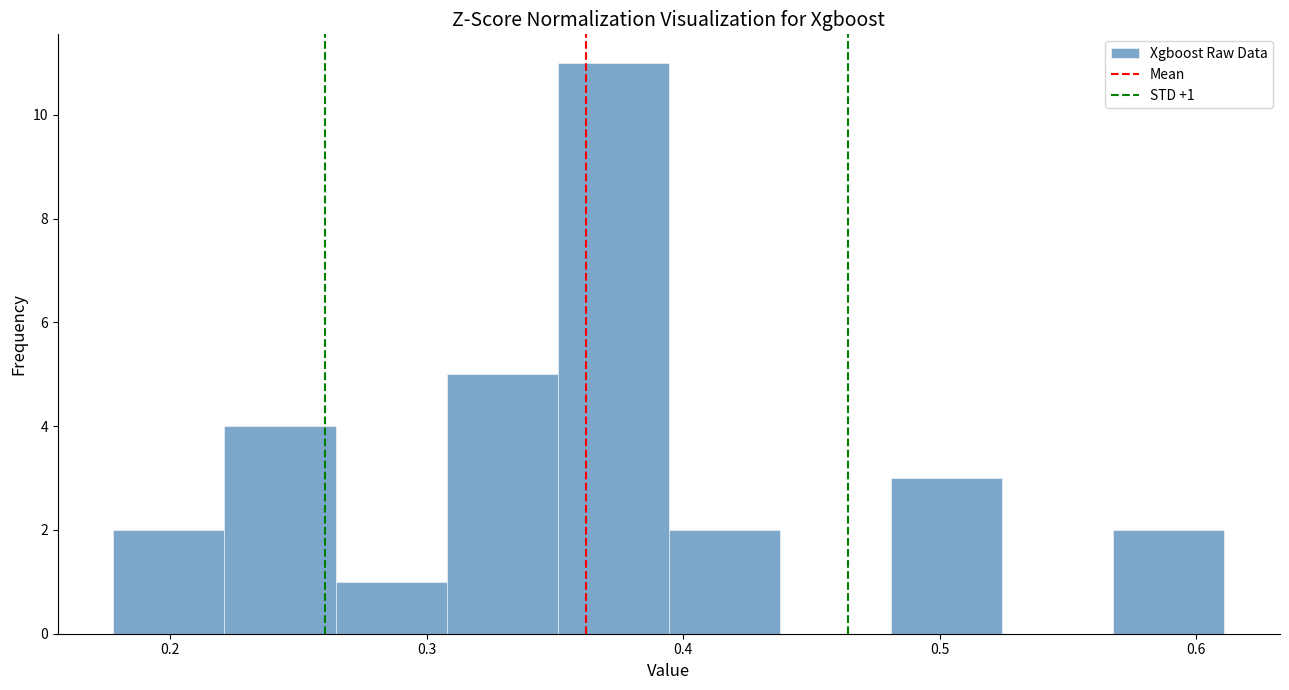

Which range on the x-axis has the tallest bar?

0.35 to 0.39